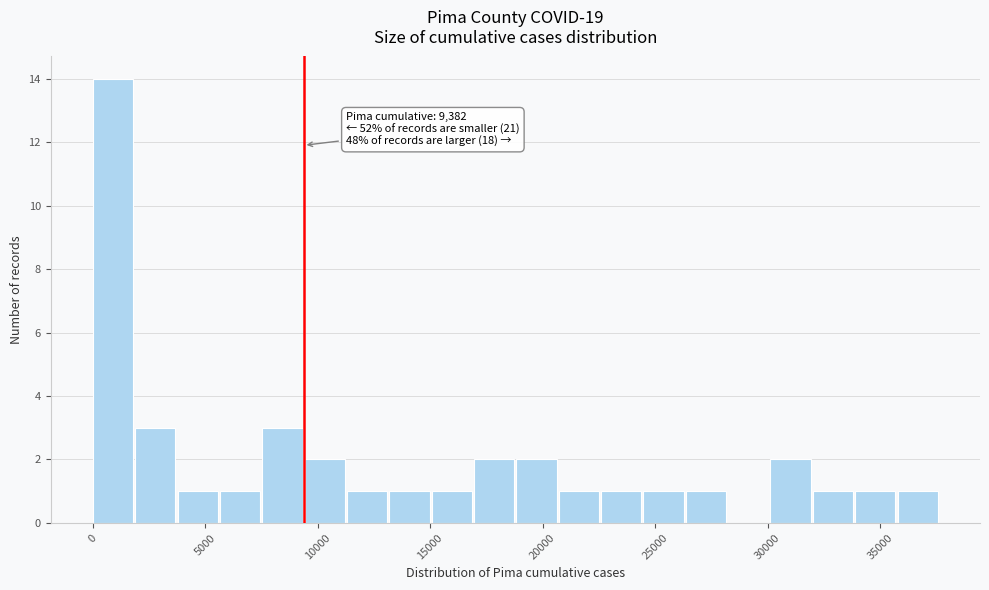

Read against the x-axis, roughly where is the centre of the tallest bar?

1000